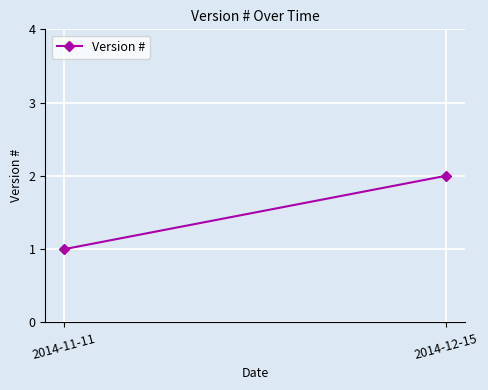

Approximately how many times larger is the value at 2014-11-11 compared to 2014-12-15?

0.5